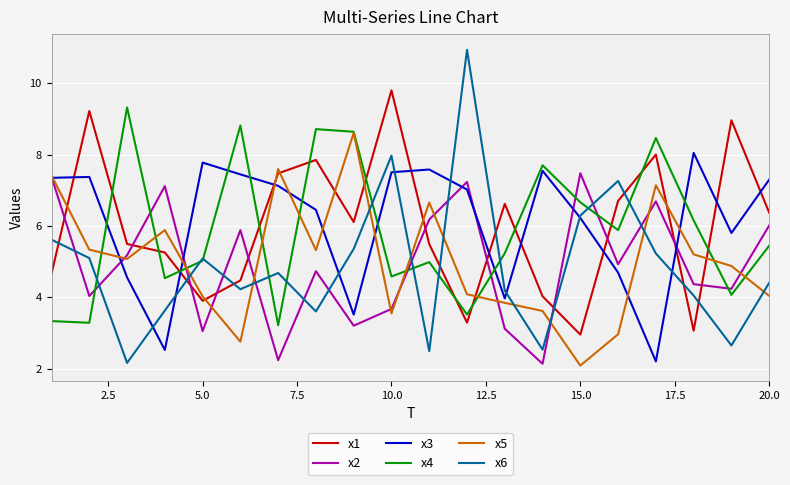

What is the minimum value for x5?

2.1